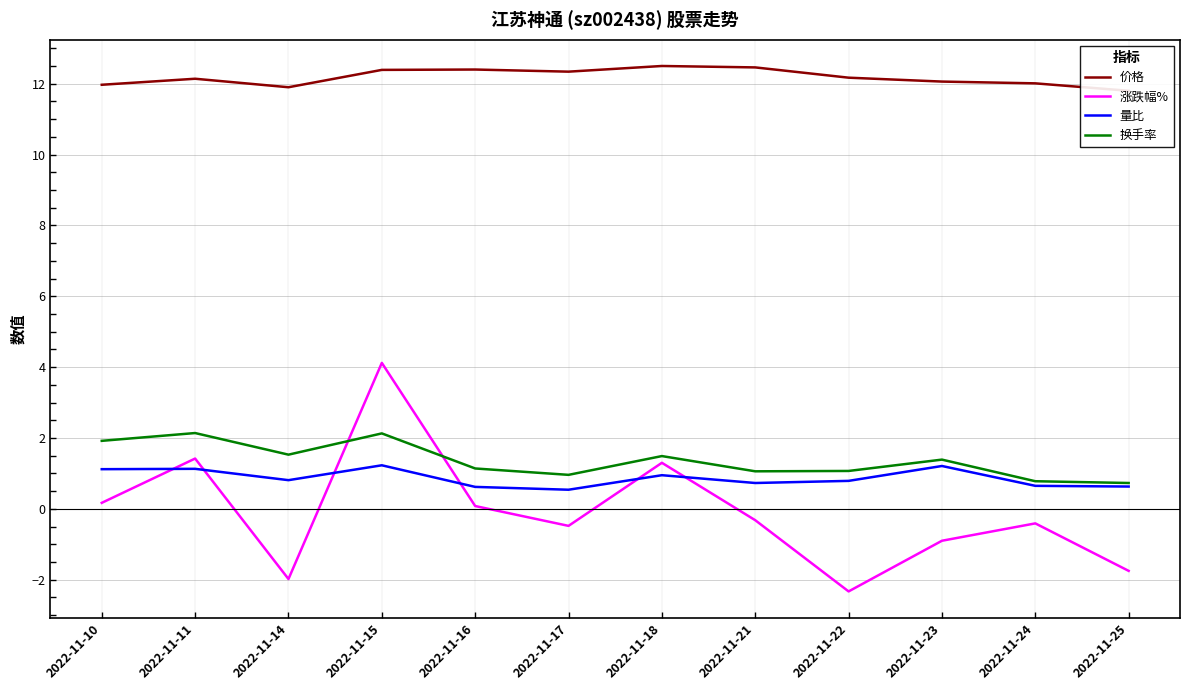

How many lines are shown in the chart?

4